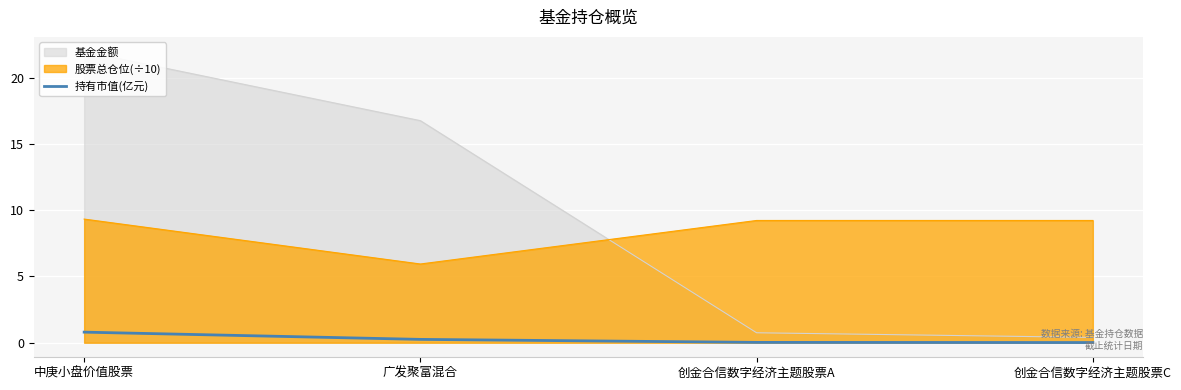

Which label corresponds to the largest value in the chart?

中庚小盘价值股票